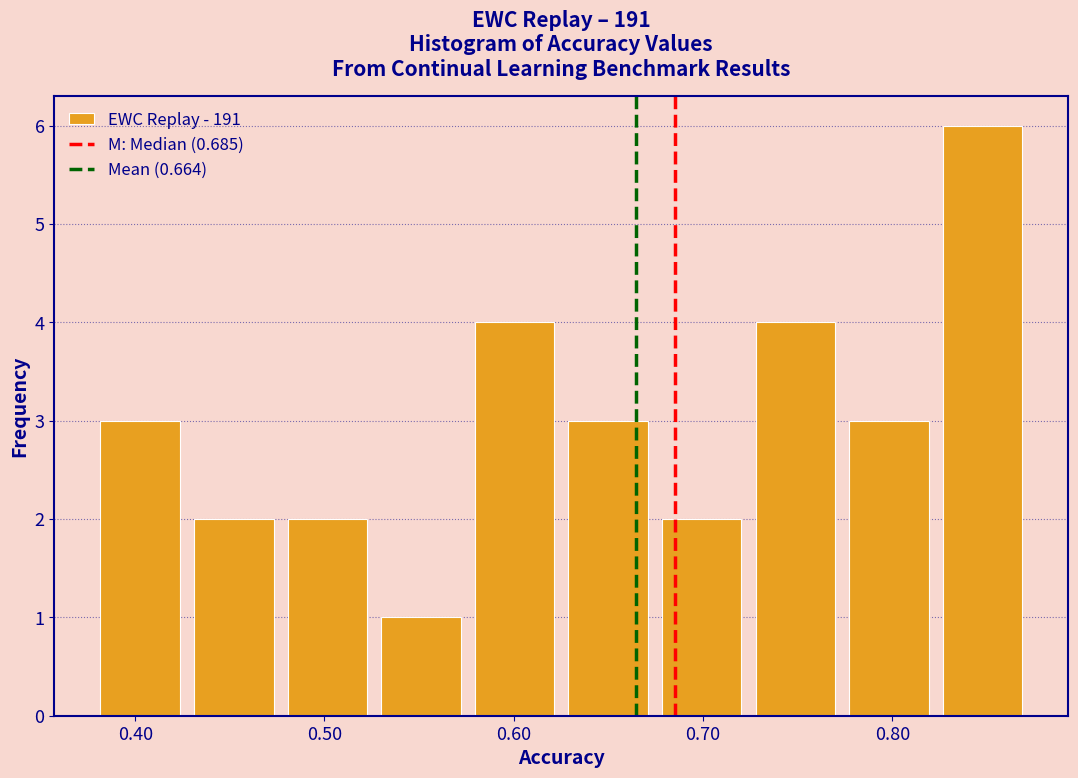

How tall is the bar that spans 0.58 to 0.63 on the x-axis? Neither the bar edges nor the heights are printed on the chart, so give them approximately, as read against the axes.

4